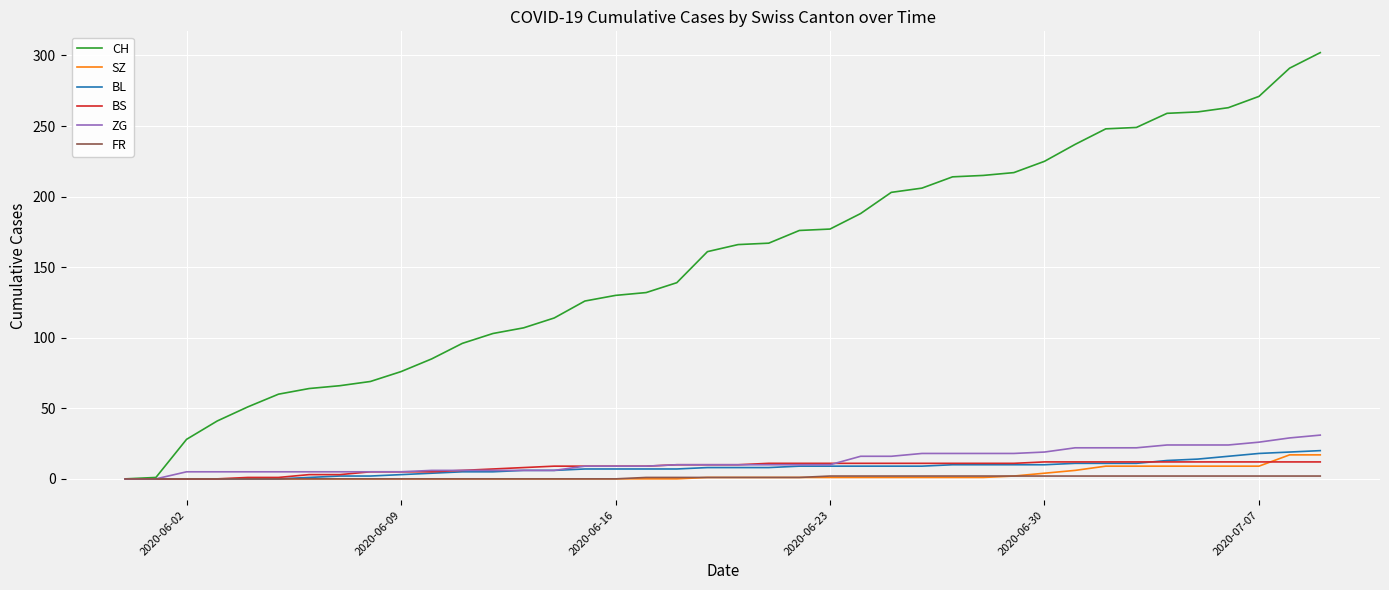

Which series has the widest spread of values?

CH